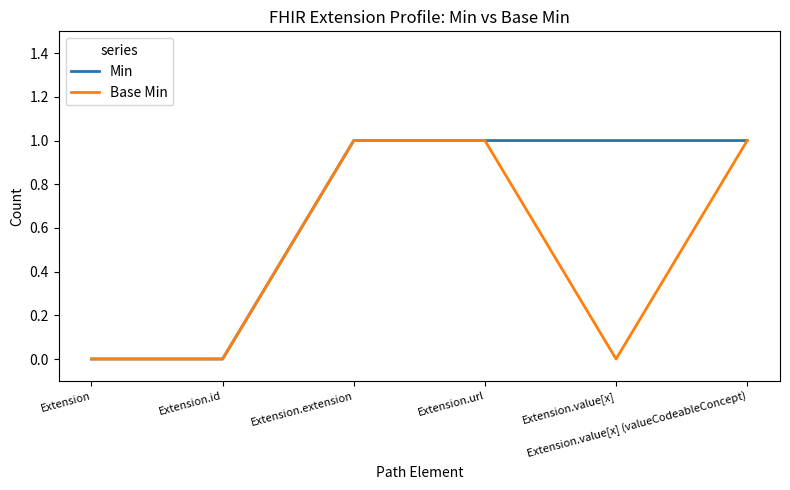

The Base Min series shows 0 at Extension.id. True or false?

True